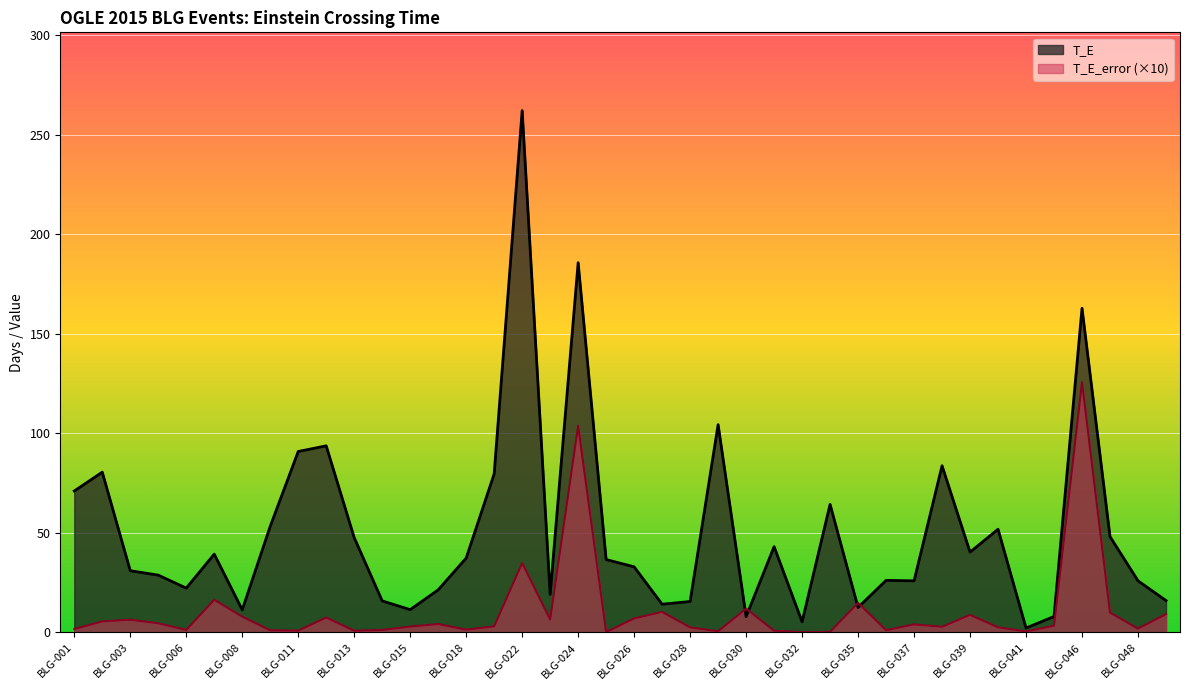

At which category does T_E reach its first local peak?

BLG-002